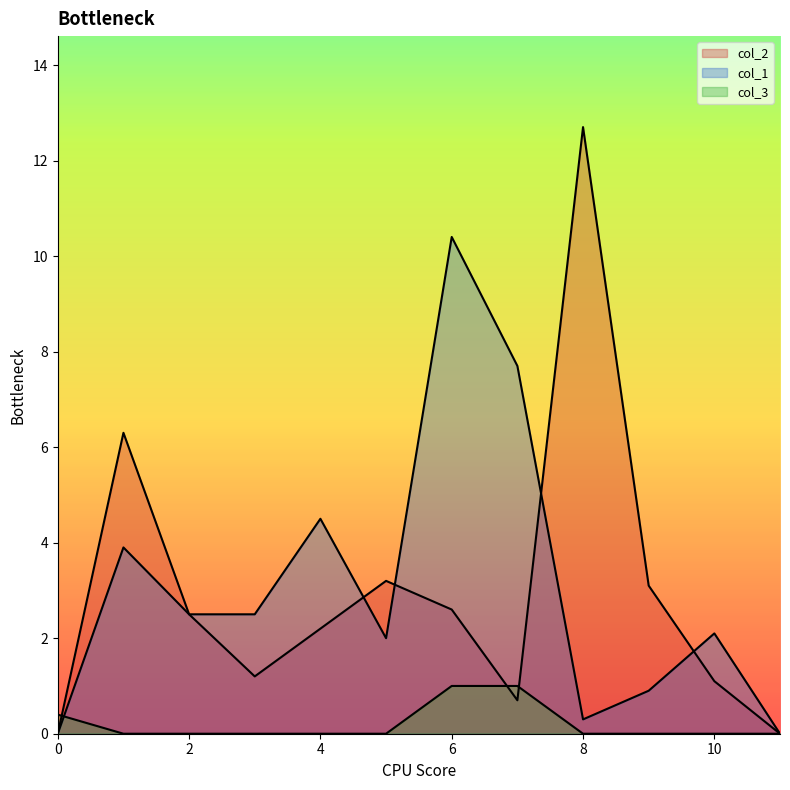

Reading left to right, list all the values displayed in this chart.

col_2: 0=0.0	1=6.3	2=2.5	3=1.2	4=2.2	5=3.2	6=2.6	7=0.7	8=12.7	9=3.1	10=1.1	11=0.0
col_1: 0=0.0	1=3.9	2=2.5	3=2.5	4=4.5	5=2.0	6=10.4	7=7.7	8=0.3	9=0.9	10=2.1	11=0.0
col_3: 0=0.4	1=0.0	2=0.0	3=0.0	4=0.0	5=0.0	6=1.0	7=1.0	8=0.0	9=0.0	10=0.0	11=0.0